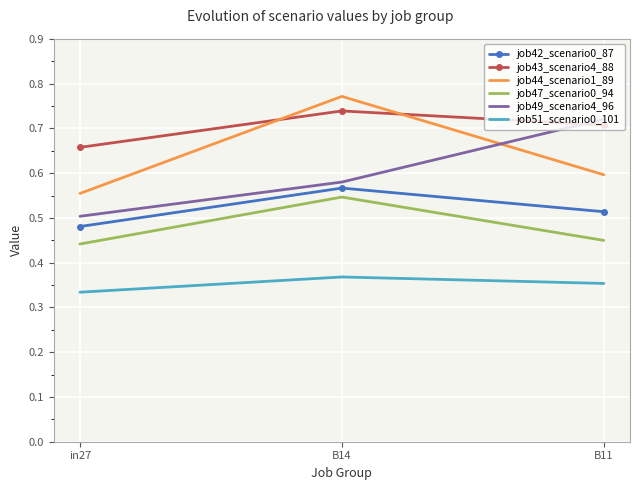

True or false: job47_scenario0_94 has a value of 0.8 at in27.

False